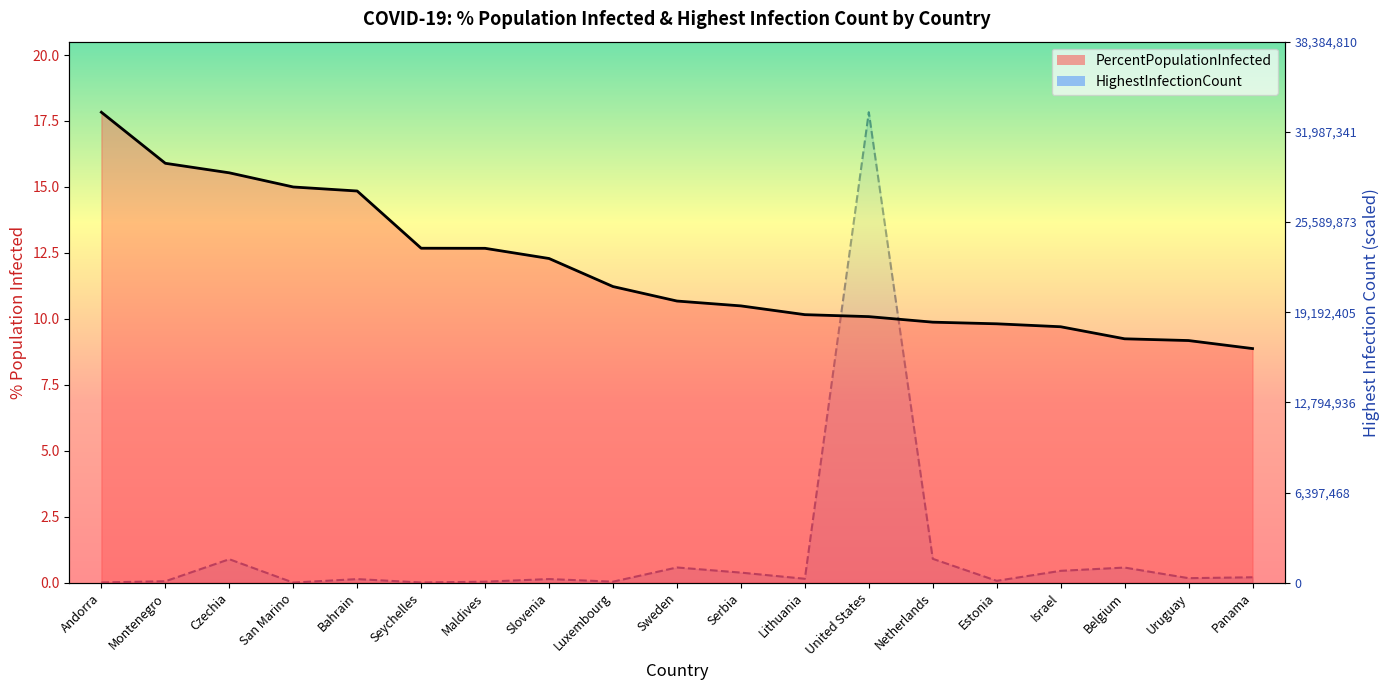

List the series in order of their peak value, highest first.

PercentPopulationInfected (line), HighestInfectionCount (line)